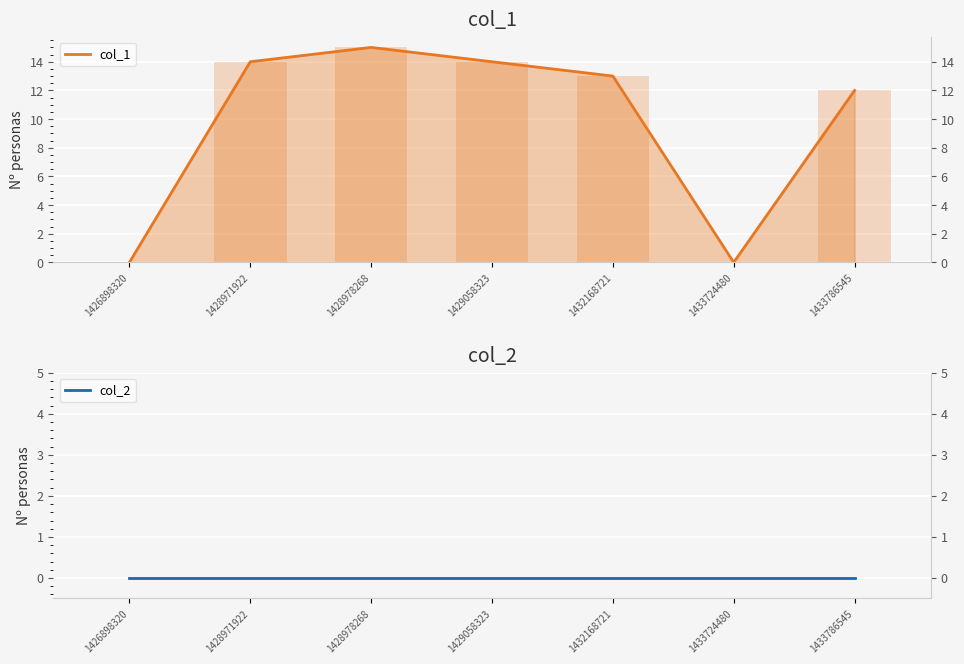

At which category does the chart reach its minimum across all series?

1426898320